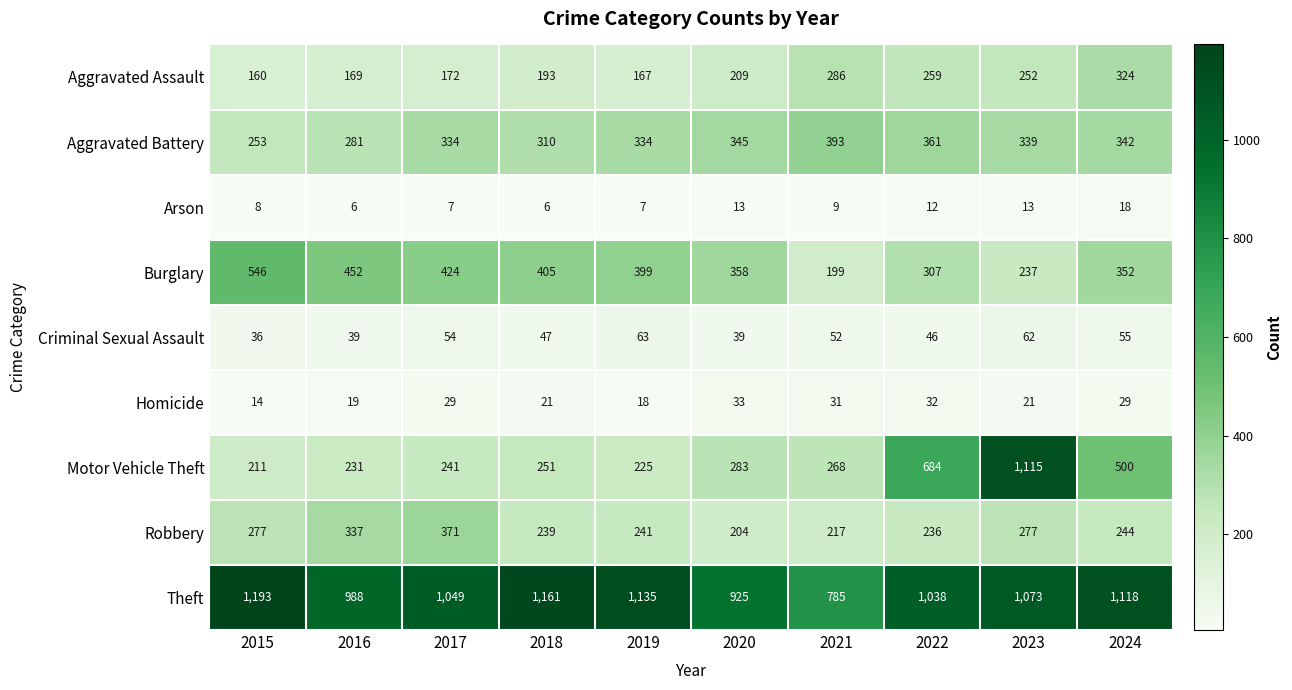

What is the spread (max minus min) of values at 2018?

1155